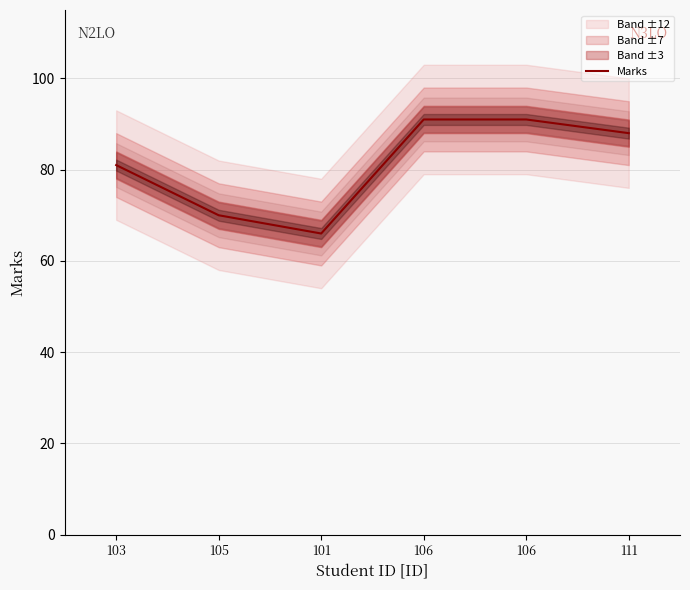

Count the values in the range 70 to 91.

5